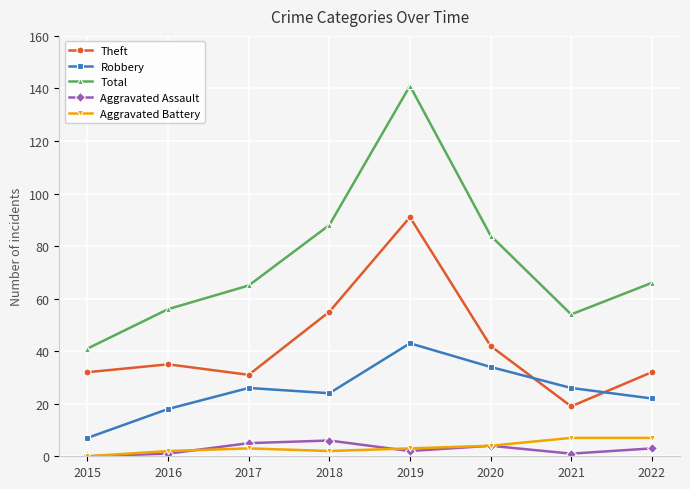

At how many categories does at least one series exceed 76?

3